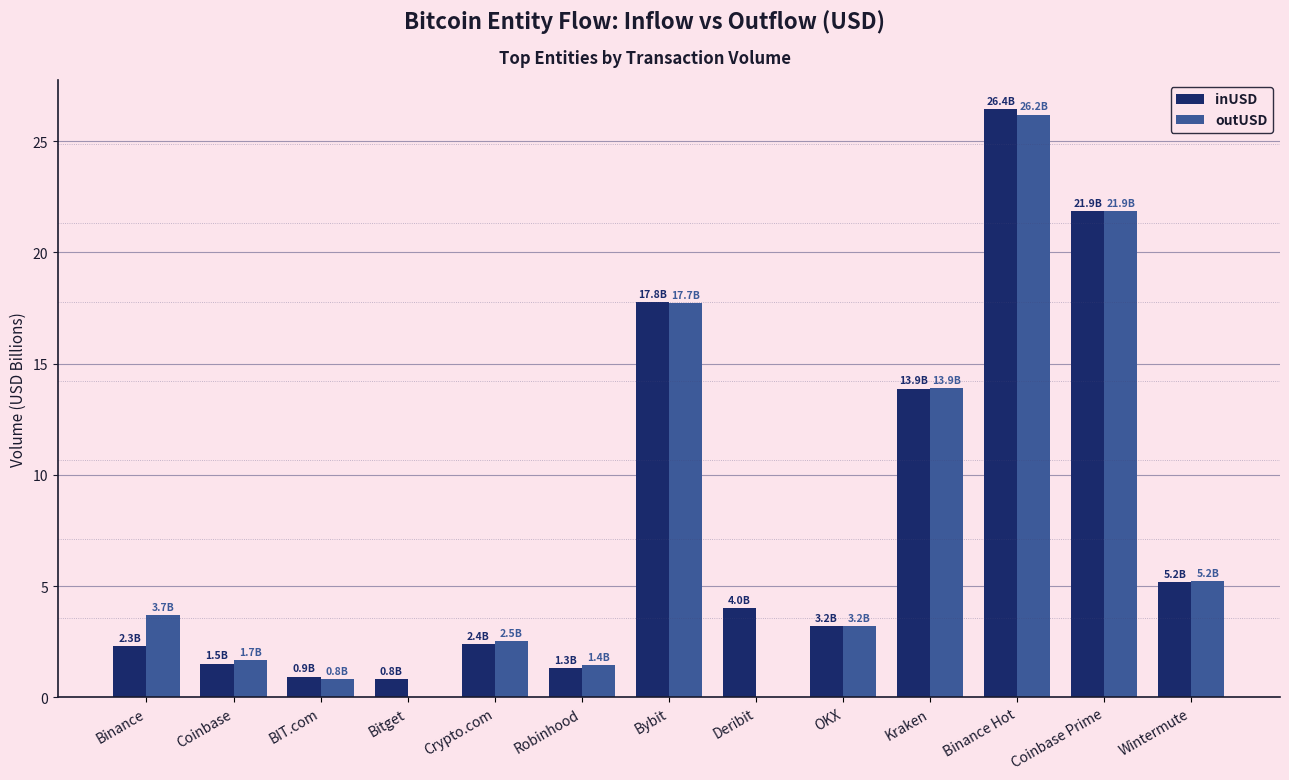

What are all the series names shown in the legend?

inUSD, outUSD